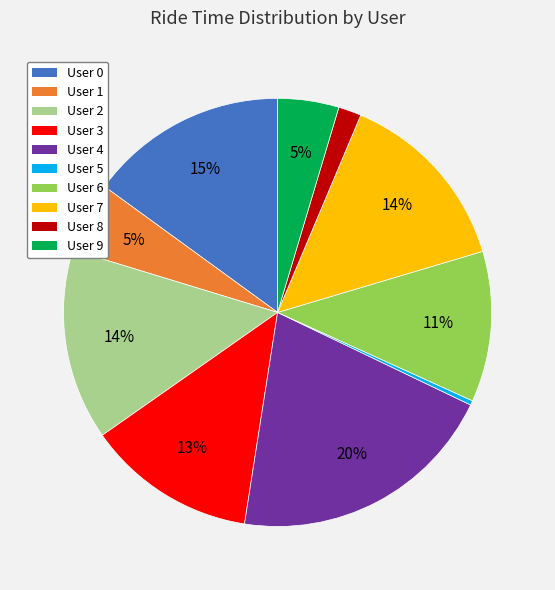

How many segments does this pie chart have?

10